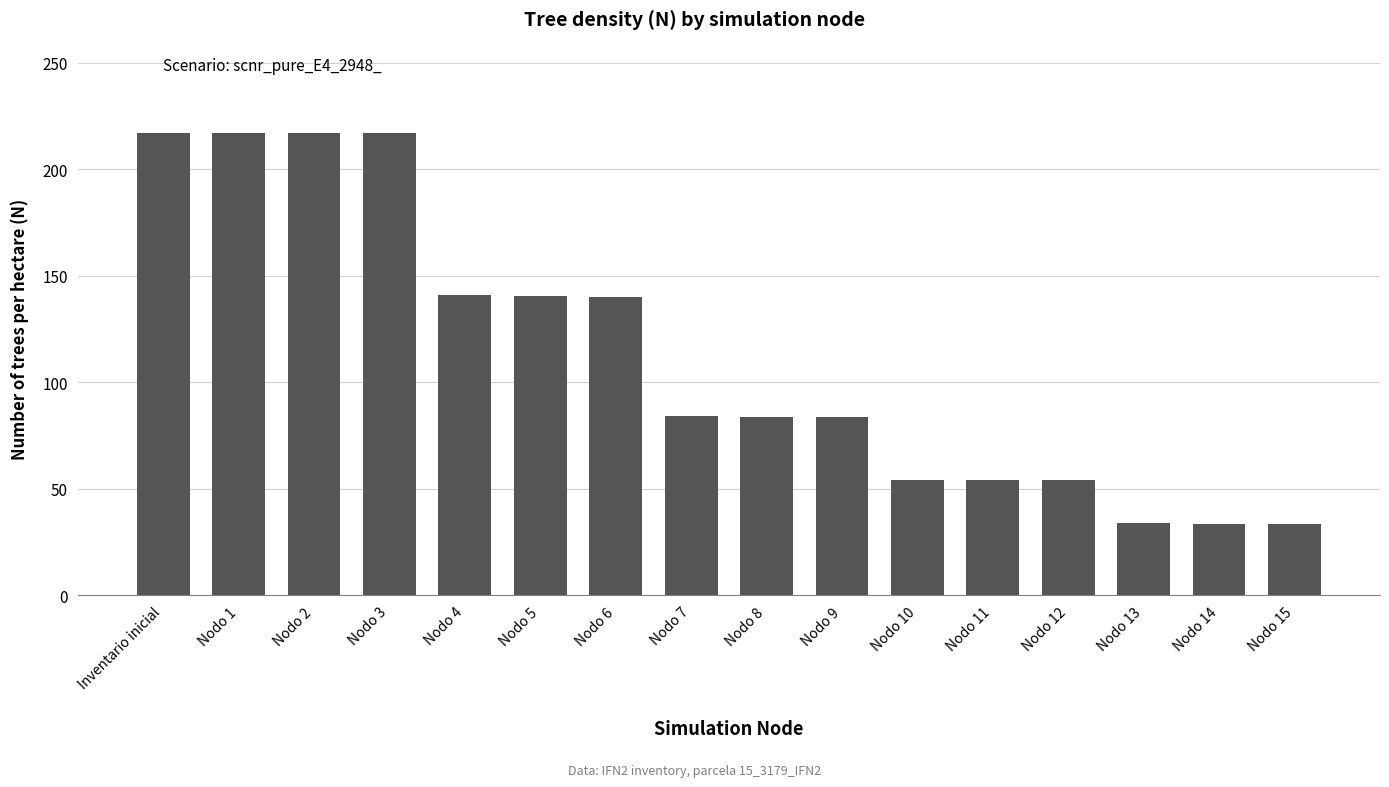

What is the difference between the values at Nodo 7 and Nodo 6?

56.0